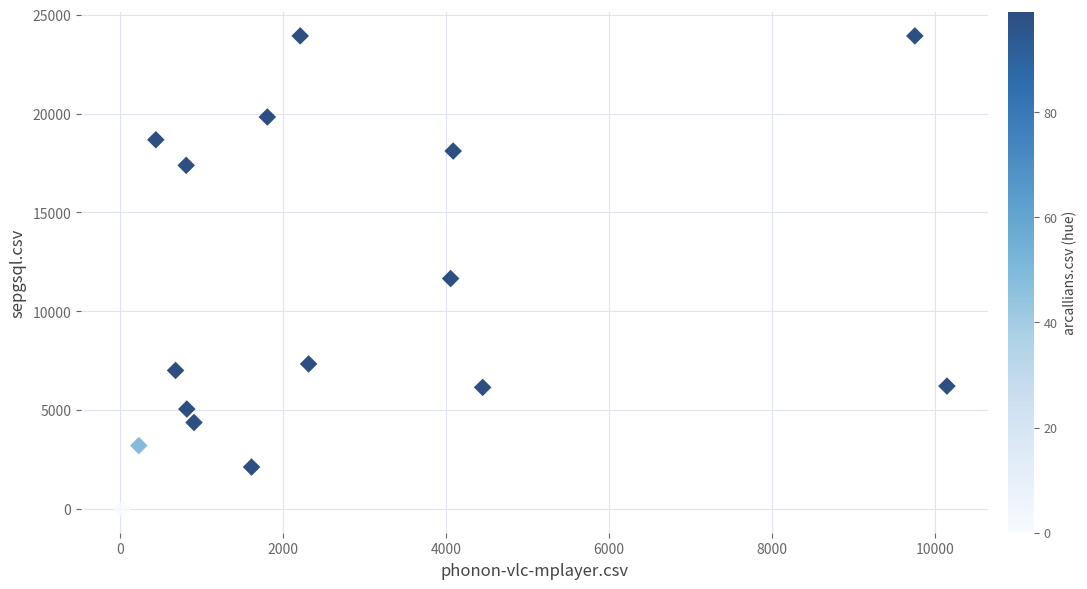

What Y value in the scatter plot is closest to 11965?

11659.5